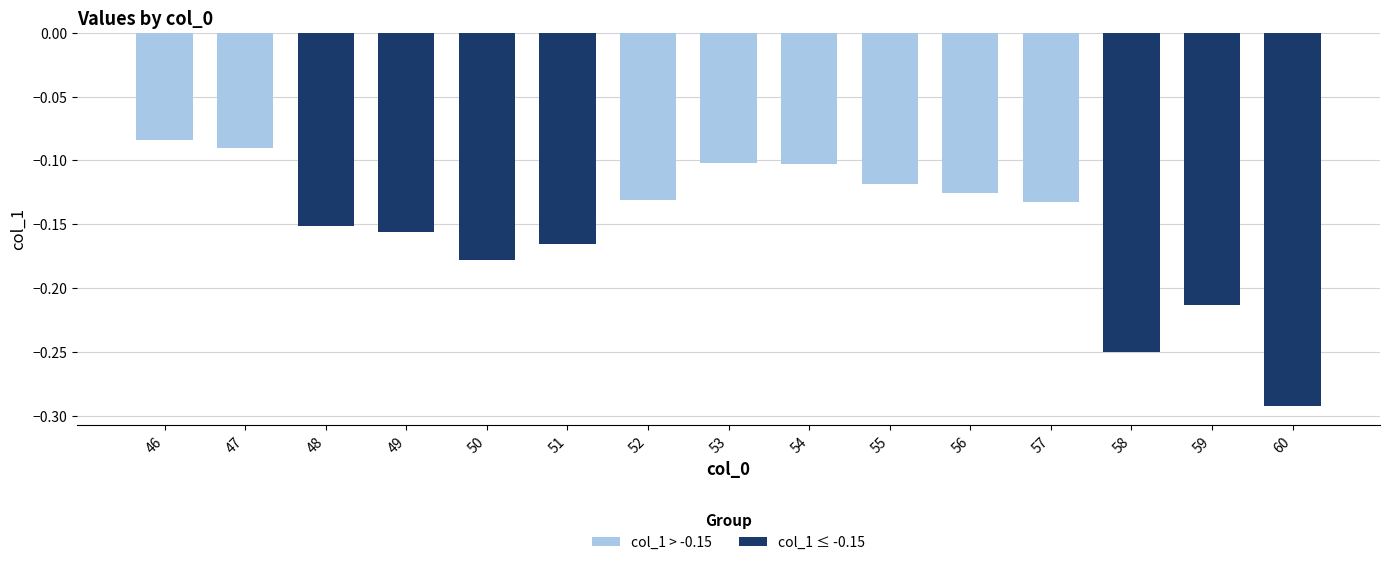

What is the difference between the values at 59 and 55?

0.1